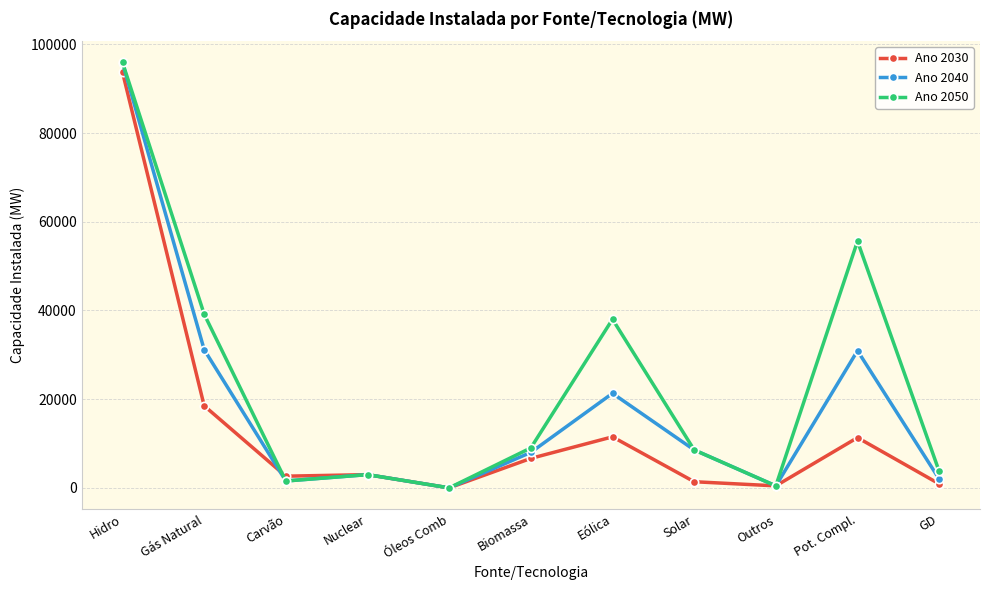

Which series has the largest total across all categories?

Ano 2050